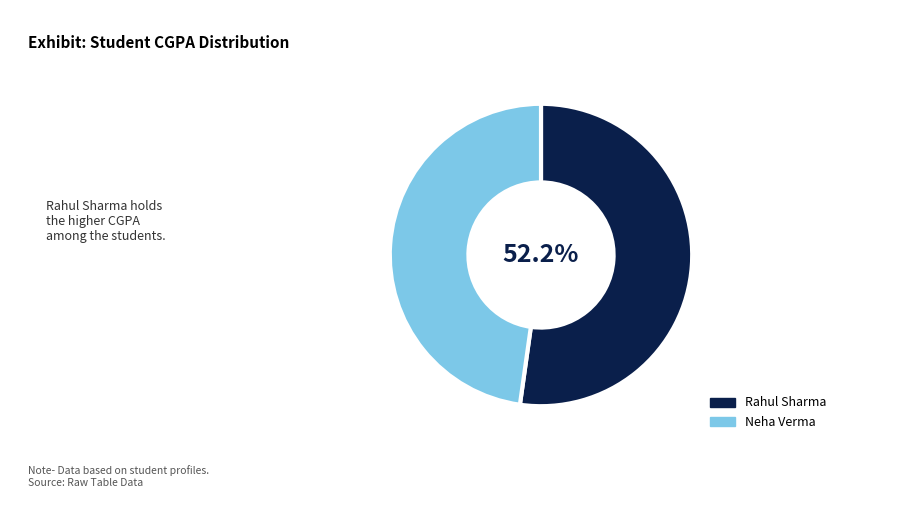

Rank the categories by value from lowest to highest.

Neha Verma, Rahul Sharma